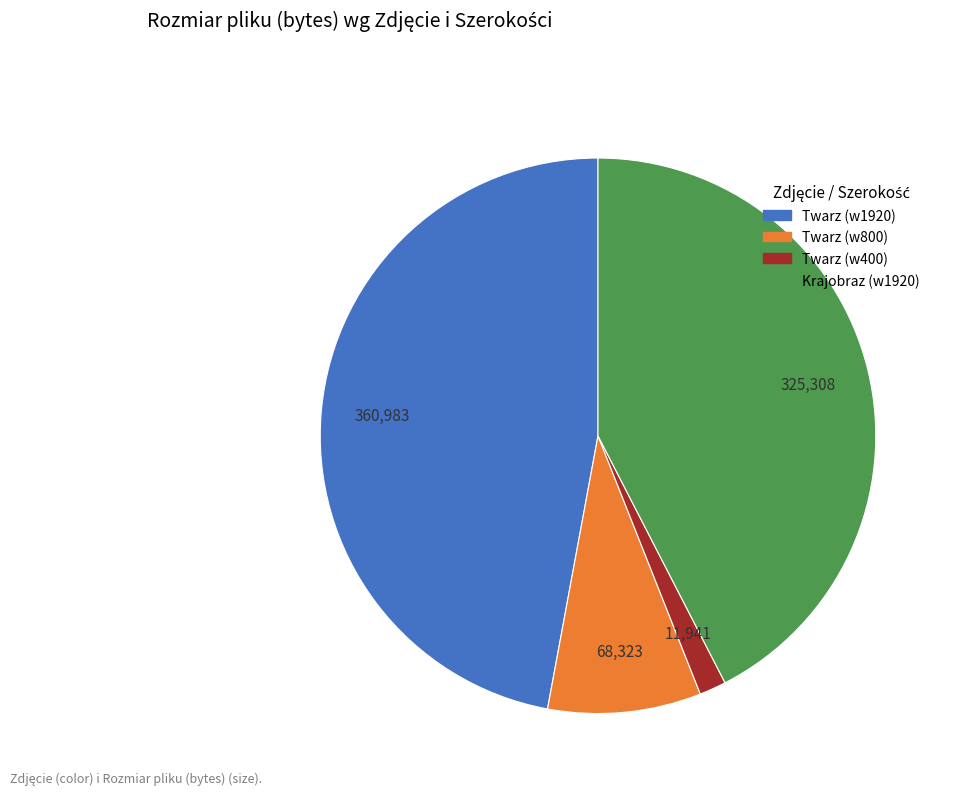

Is there a majority slice in this chart?

No